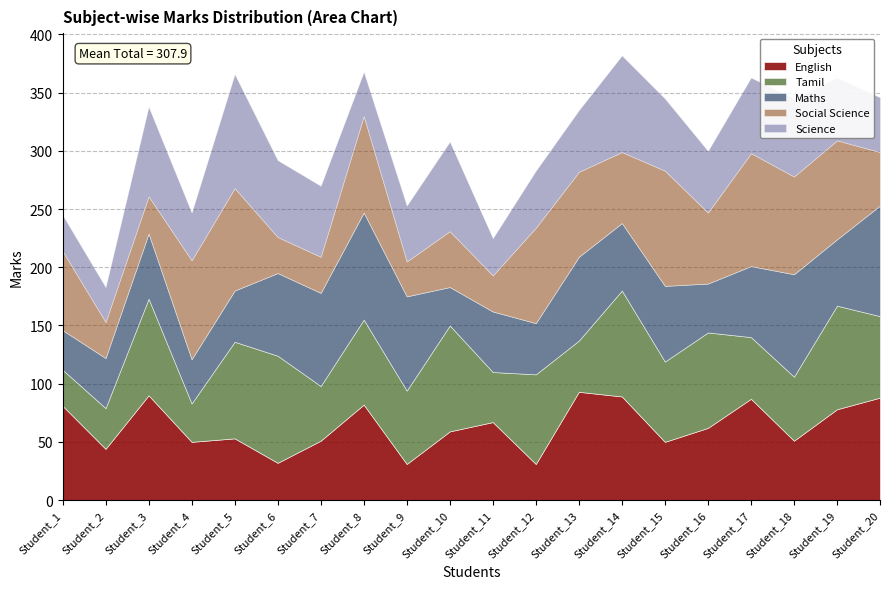

What are all the series names shown in the legend?

English, Tamil, Maths, Social Science, Science